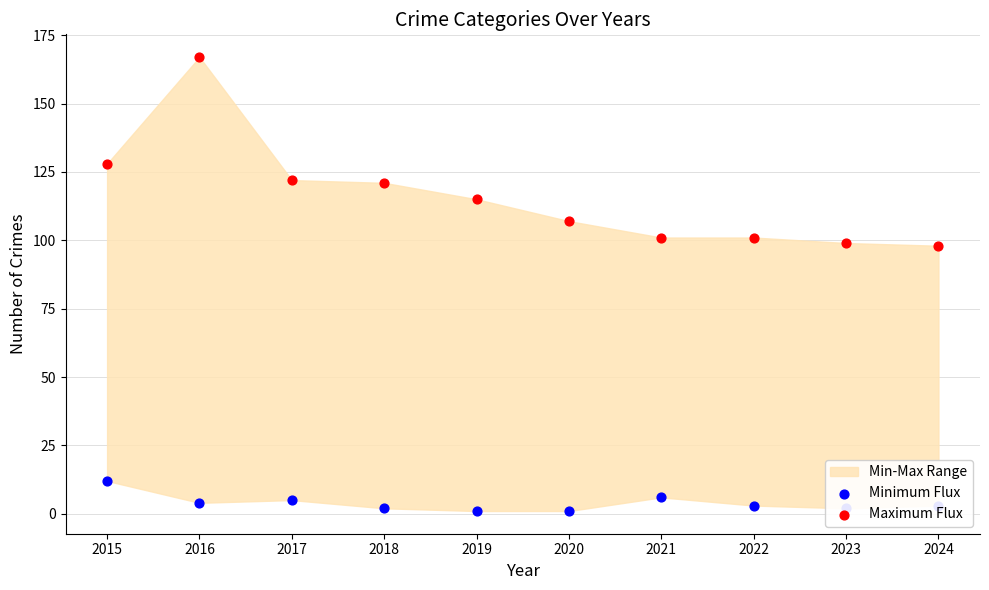

Which series has the widest spread of Y values?

Maximum Flux